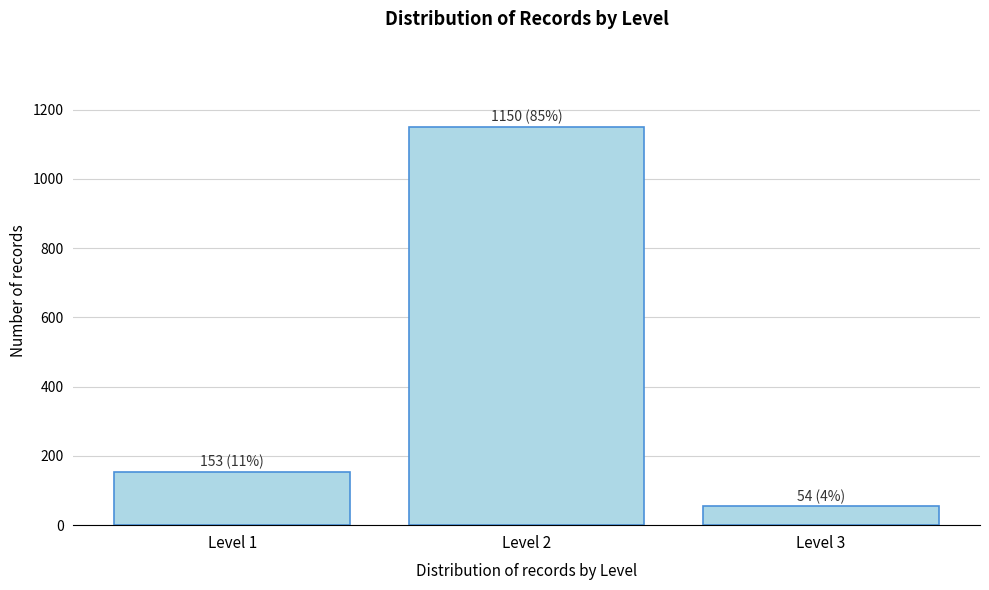

Reading right to left, transcribe all the data shown in this chart.

54	1150	153